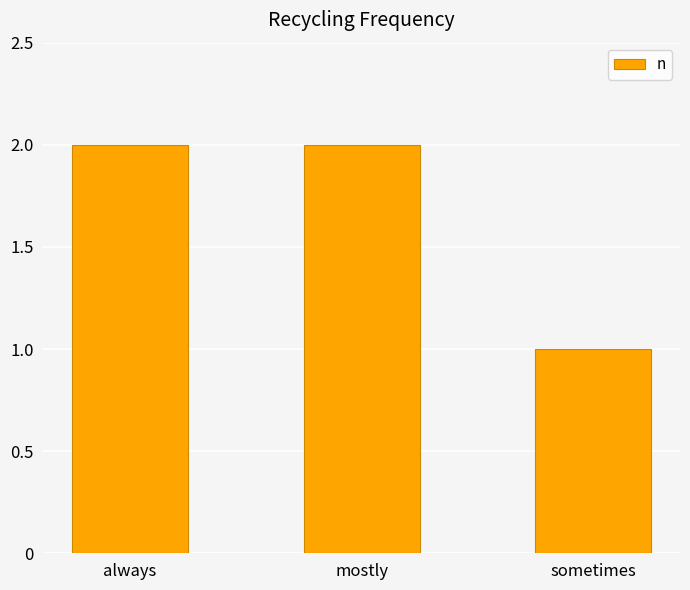

Reading left to right, extract all data points from this chart.

always=2	mostly=2	sometimes=1